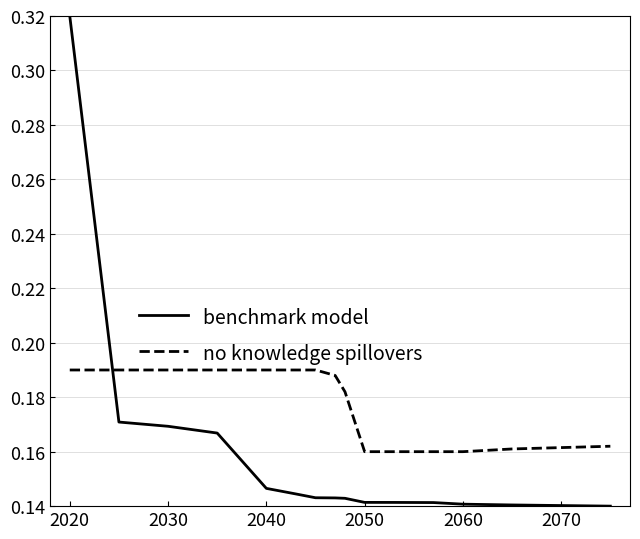

True or false: benchmark model and no knowledge spillovers cross at least once.

True